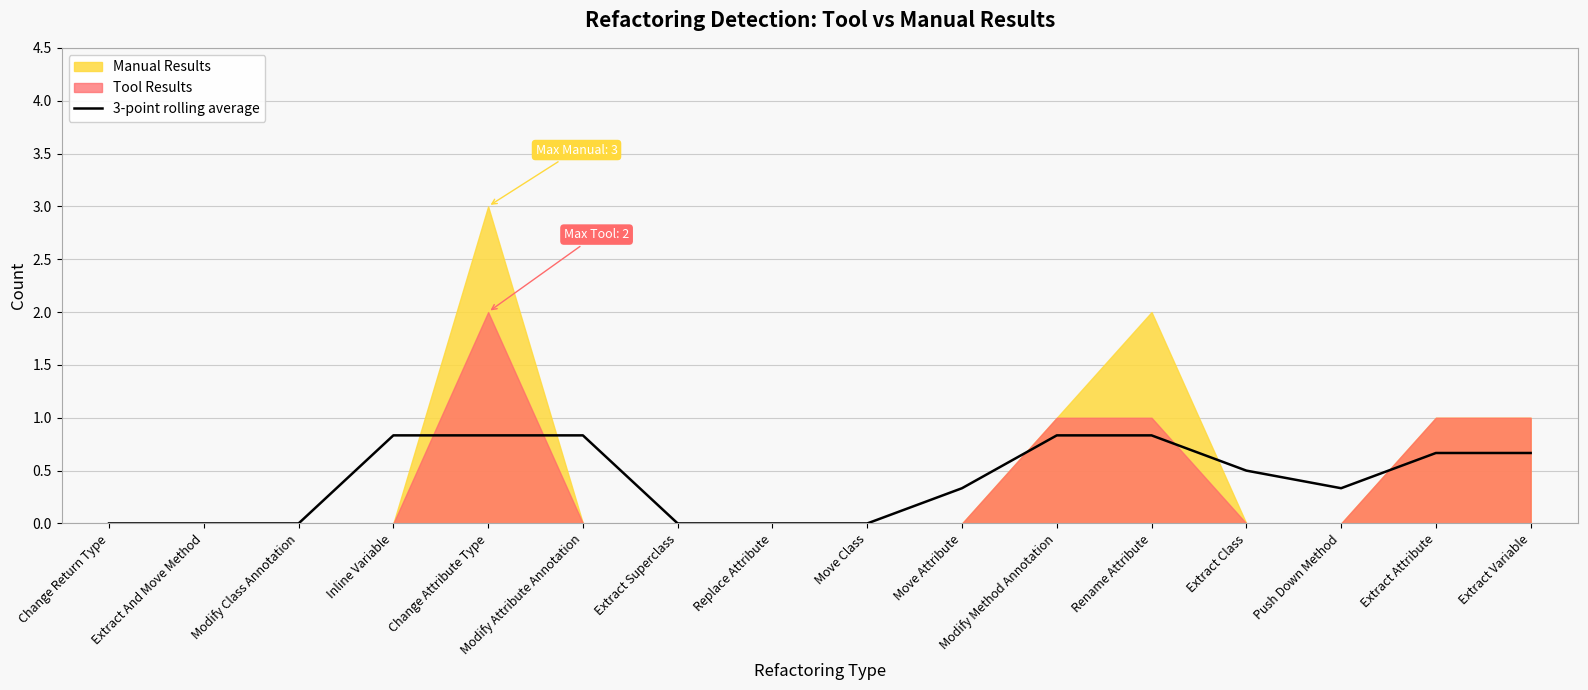

List the labels in order of value, largest first.

Inline Variable, Change Attribute Type, Modify Attribute Annotation, Modify Method Annotation, Rename Attribute, Extract Attribute, Extract Variable, Extract Class, Move Attribute, Push Down Method, Change Return Type, Extract And Move Method, Modify Class Annotation, Extract Superclass, Replace Attribute, Move Class